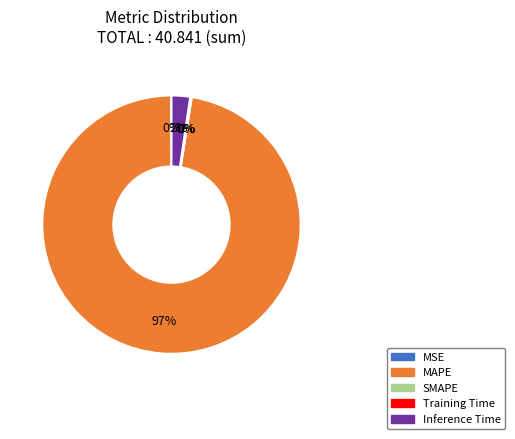

Is there a majority slice in this chart?

Yes